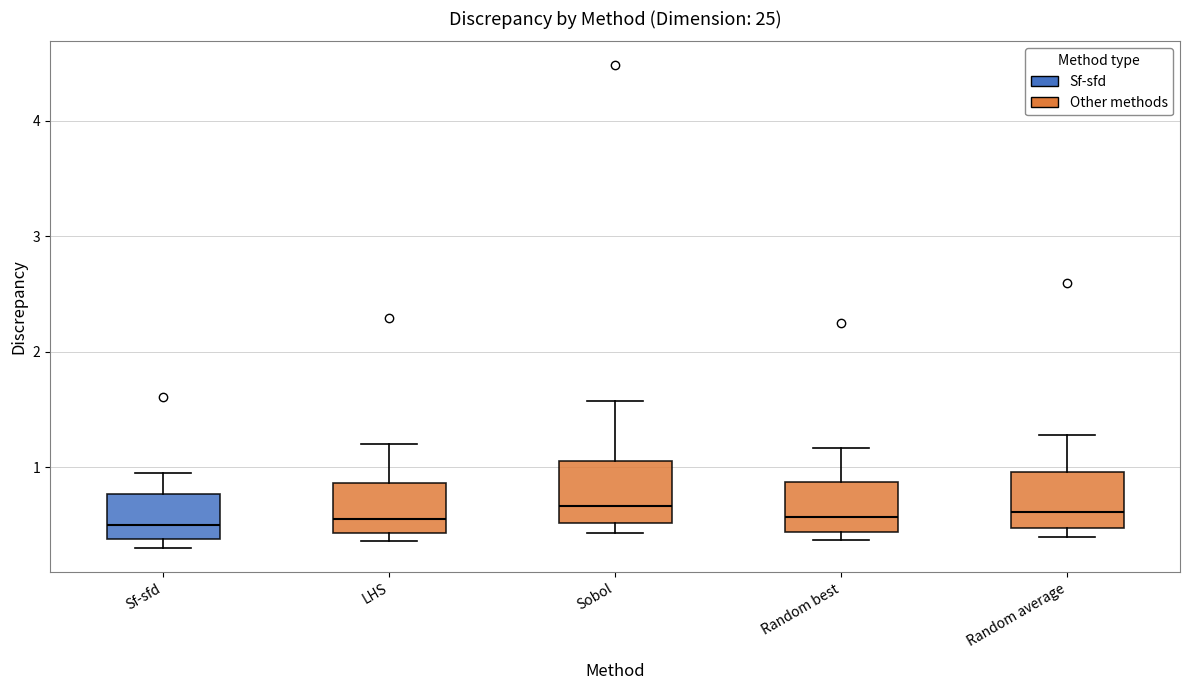

Where does the upper whisker of the box for Random average end on the y-axis? The values are not printed on the chart, so give them approximately, as read against the axis.

1.3